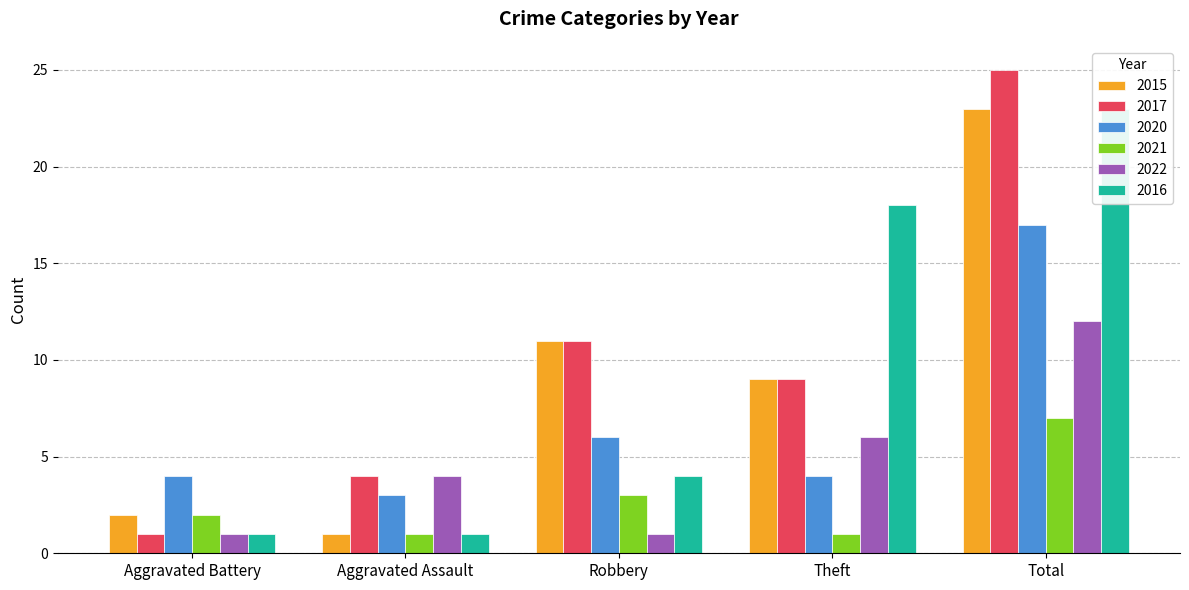

Reading right to left, transcribe all the data shown in this chart.

2015: Total=23	Theft=9	Robbery=11	Aggravated Assault=1	Aggravated Battery=2
2017: Total=25	Theft=9	Robbery=11	Aggravated Assault=4	Aggravated Battery=1
2020: Total=17	Theft=4	Robbery=6	Aggravated Assault=3	Aggravated Battery=4
2021: Total=7	Theft=1	Robbery=3	Aggravated Assault=1	Aggravated Battery=2
2022: Total=12	Theft=6	Robbery=1	Aggravated Assault=4	Aggravated Battery=1
2016: Total=23	Theft=18	Robbery=4	Aggravated Assault=1	Aggravated Battery=1